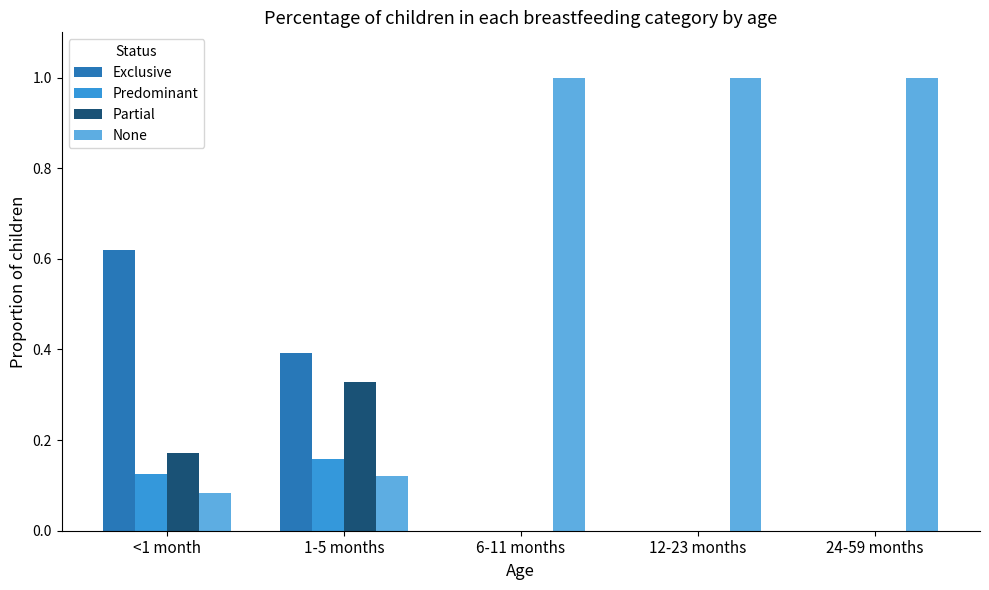

True or false: Partial has a value of 0.1 at 6-11 months.

False